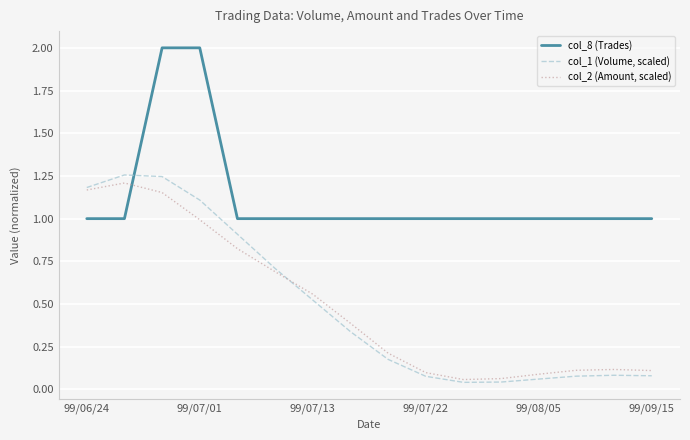

Which series has the largest total across all categories?

col_8 (Trades)